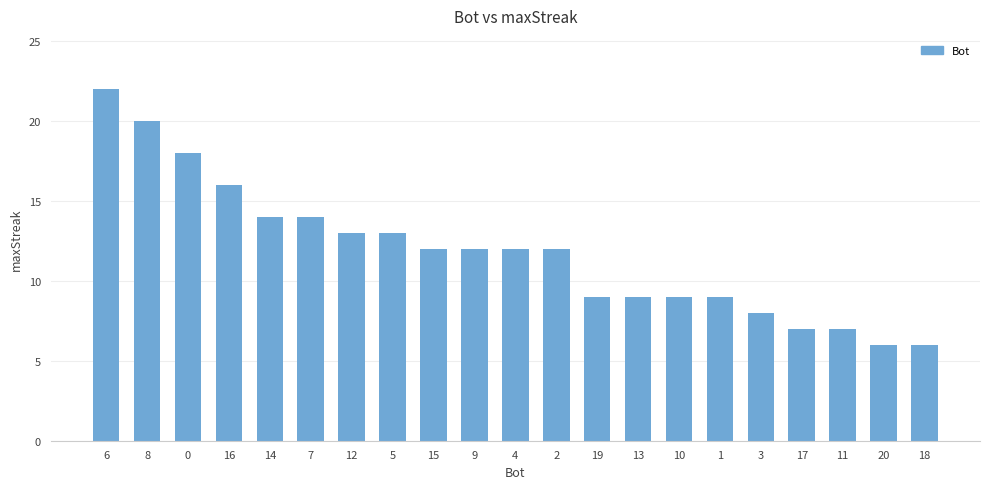

What is the maximum value shown in the chart?

22